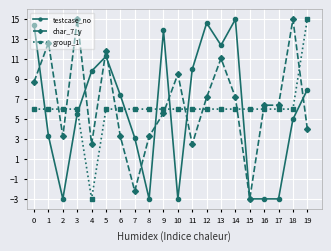

Which series ends up on top after the final intersection of group_1 and char_7_y?

group_1